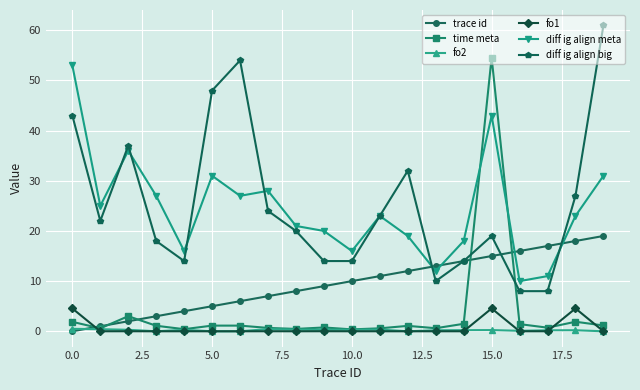

True or false: diff ig align big and fo2 intersect in this chart.

False